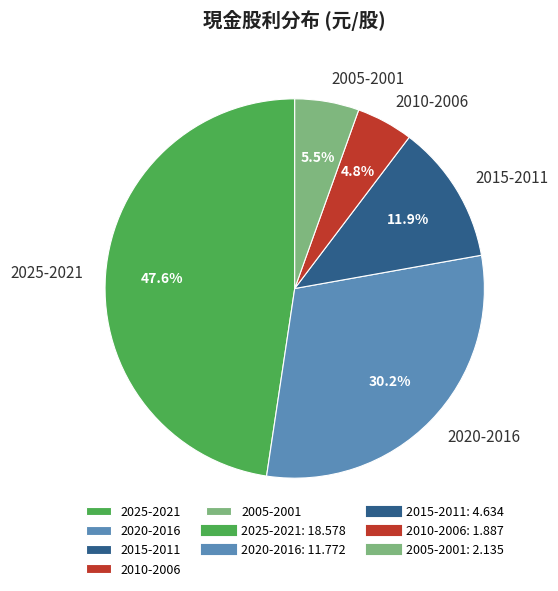

How many slices are in this pie chart?

5